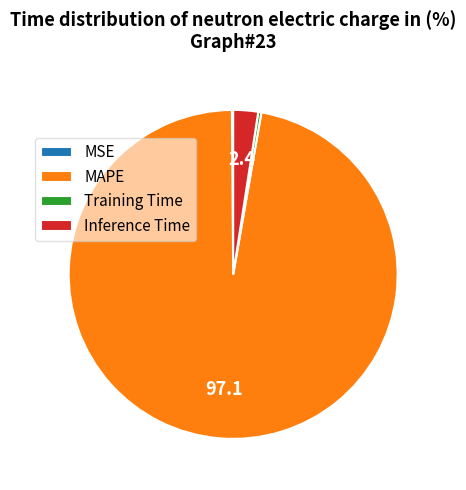

The Inference Time slice represents 2% of the pie. True or false?

True